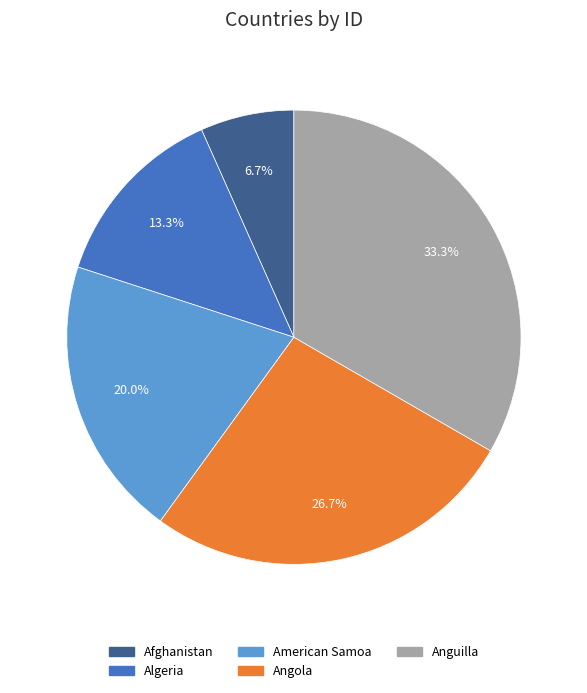

Rank the categories by value from lowest to highest.

Afghanistan, Algeria, American Samoa, Angola, Anguilla